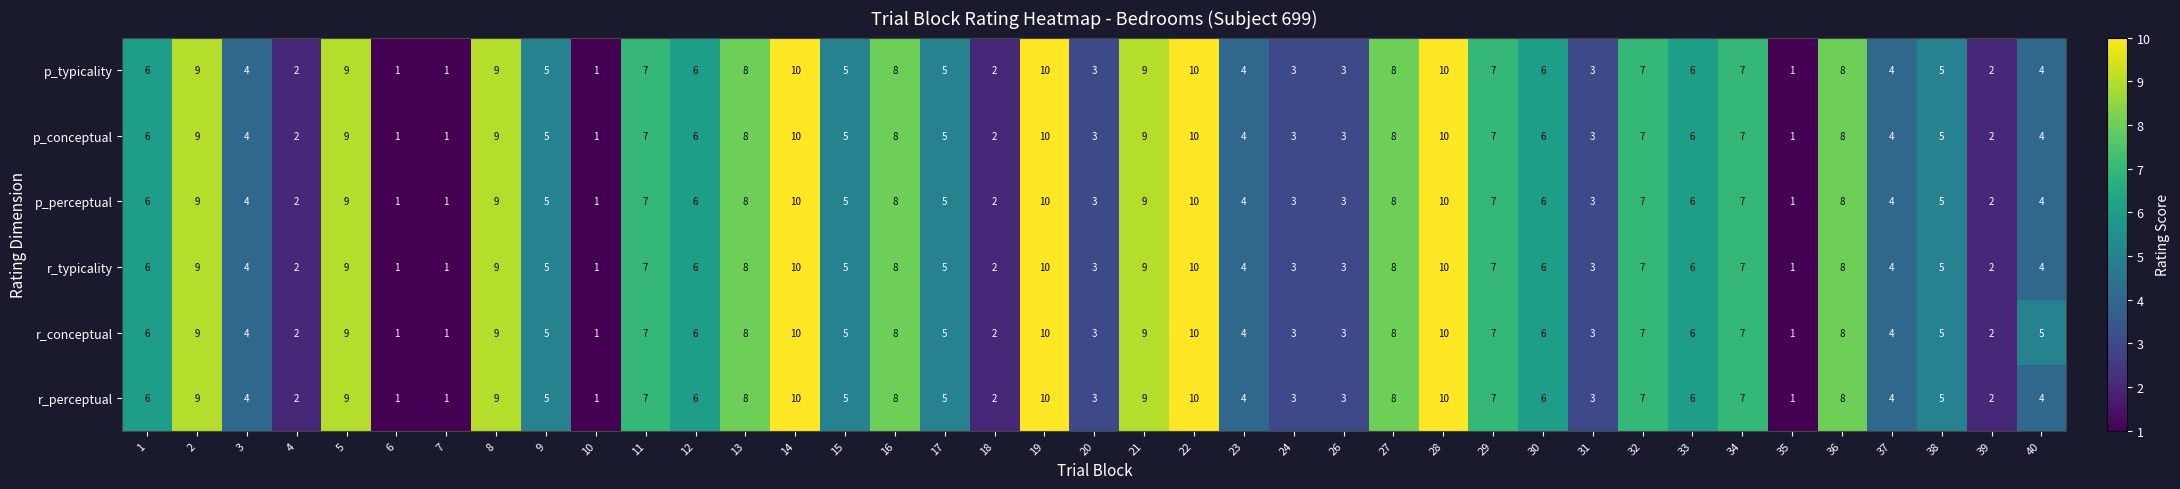

What is the greatest value displayed?

10